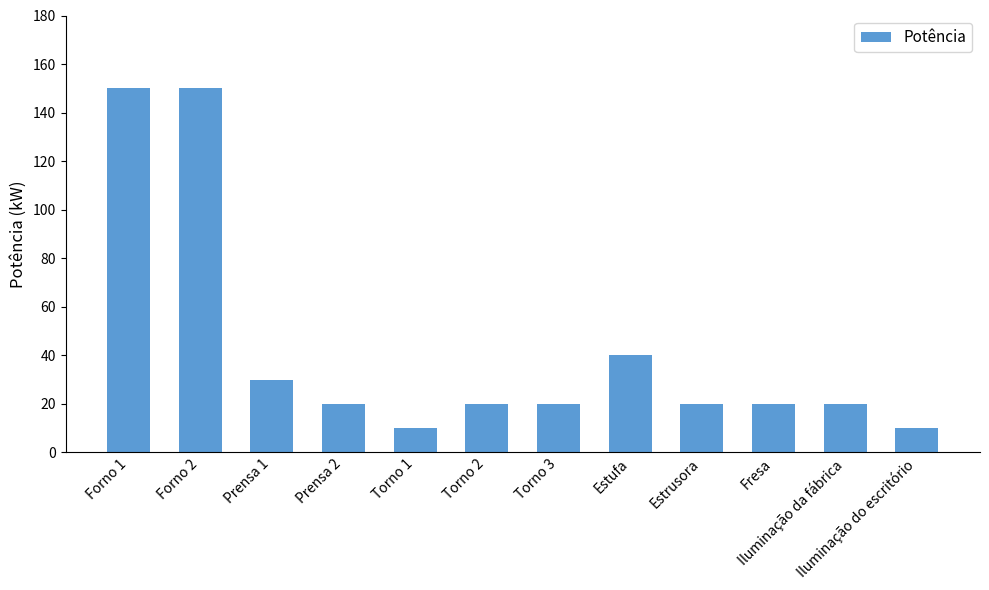

What is the difference between the second highest and second lowest values?

140